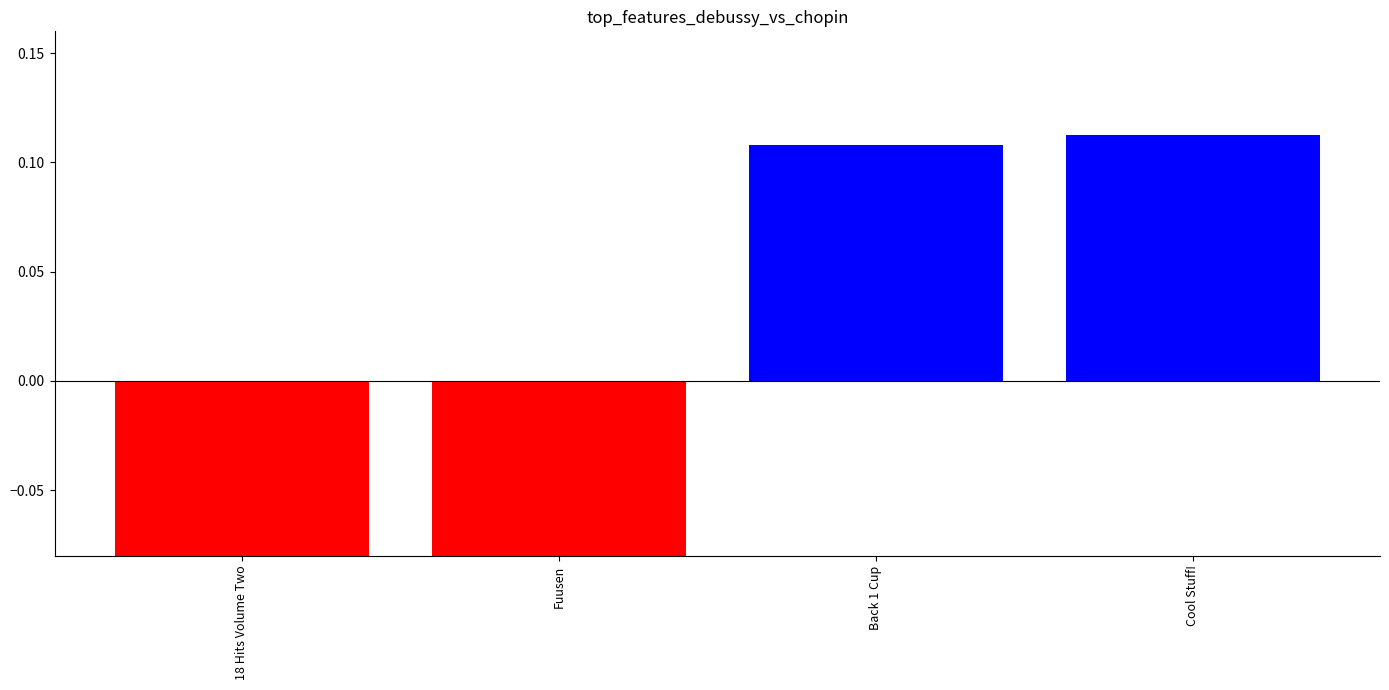

What is the difference between the maximum and minimum values?

0.3